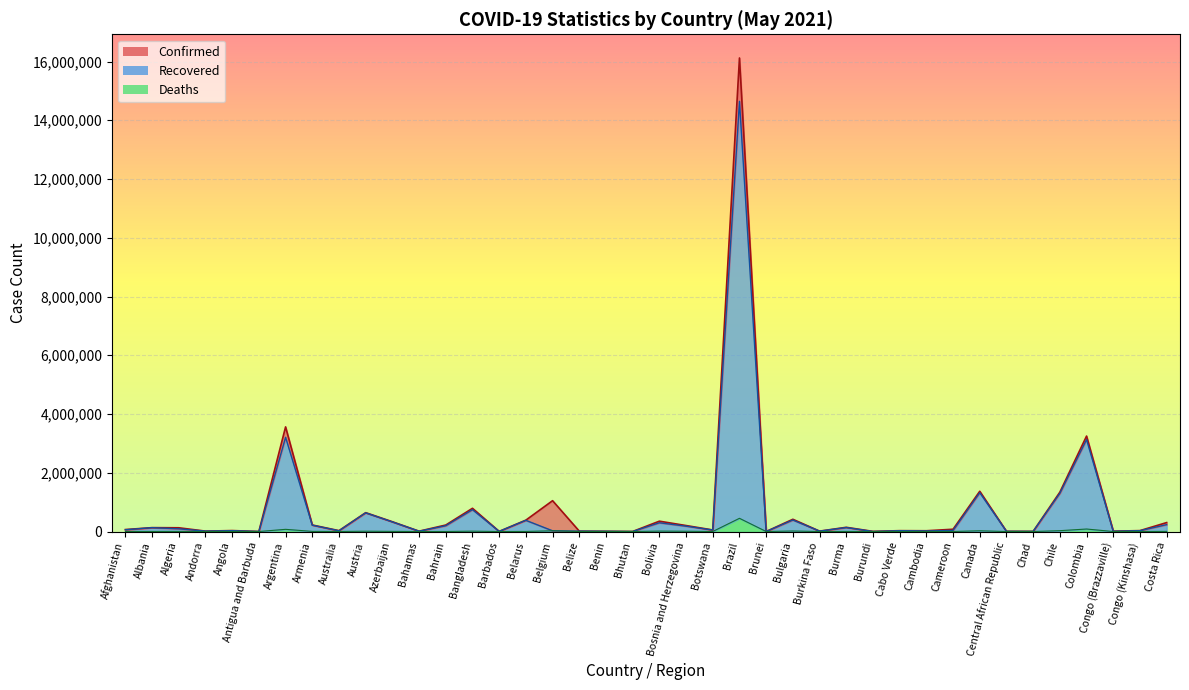

Where is Recovered nearest to the value 7322814?

Argentina